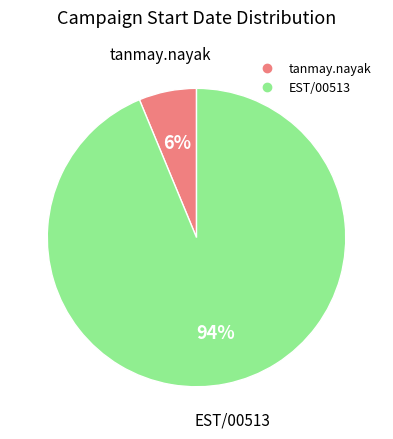

Which category accounts for the majority?

EST/00513